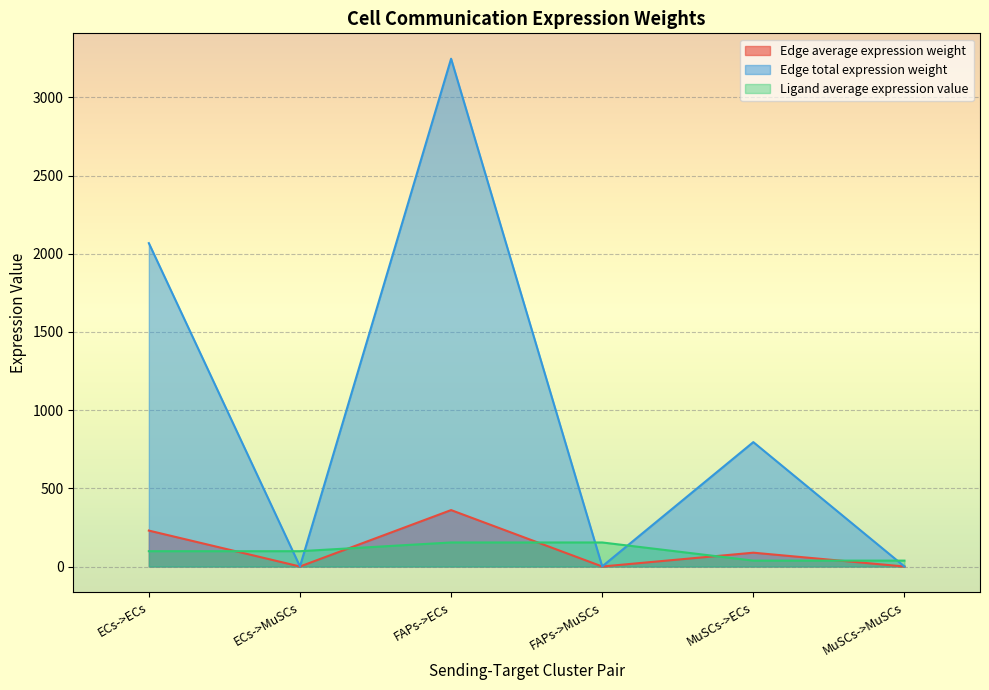

Is the value of Ligand average expression value at FAPs->ECs greater than the value of Edge average expression weight at FAPs->MuSCs?

Yes